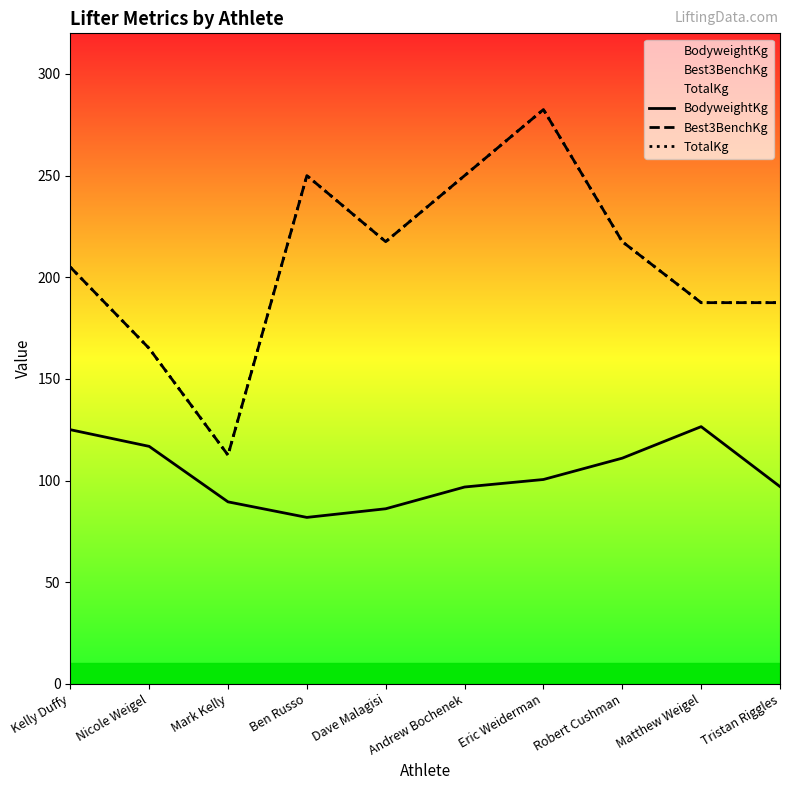

What position from the right is Ben Russo?

7